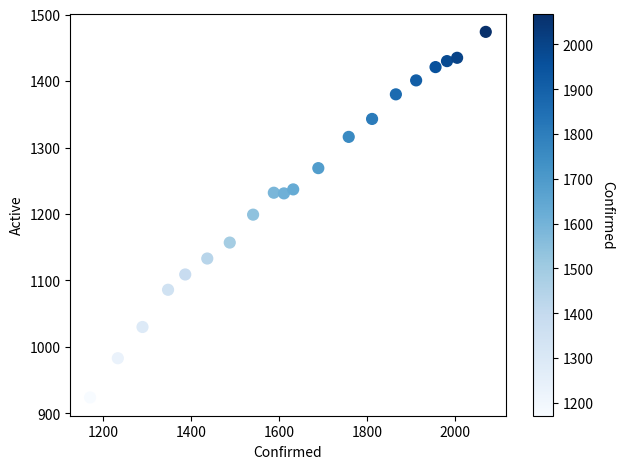

What is the range of Y values (max minus min)?

550